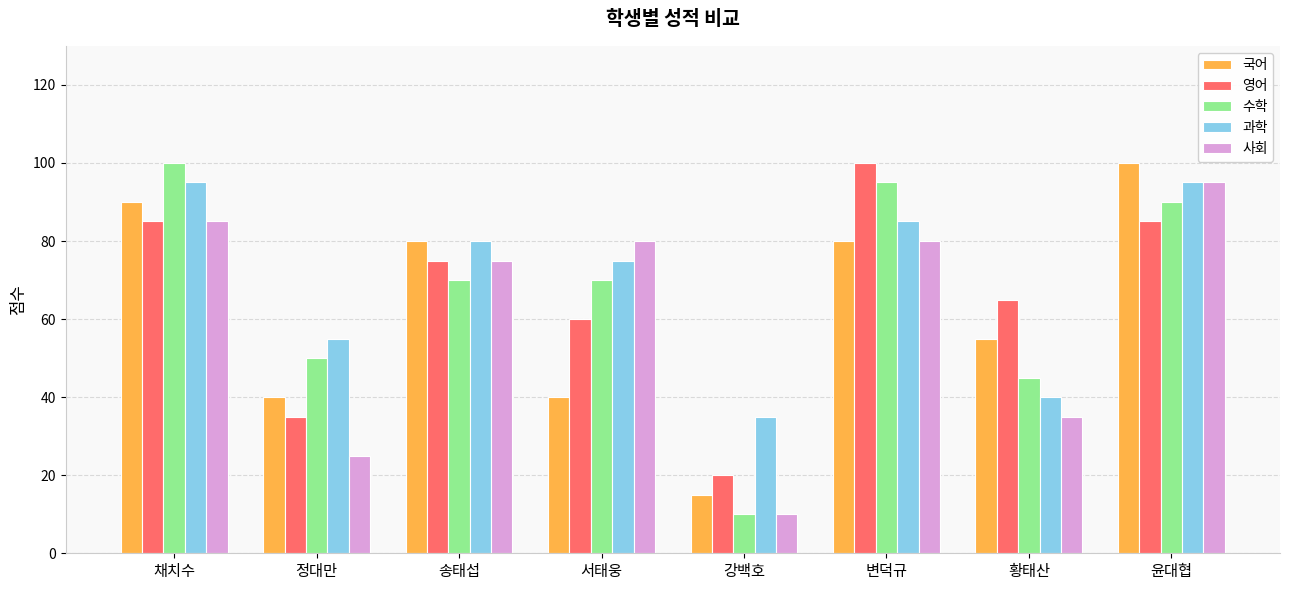

Which series has the largest range (max minus min)?

수학